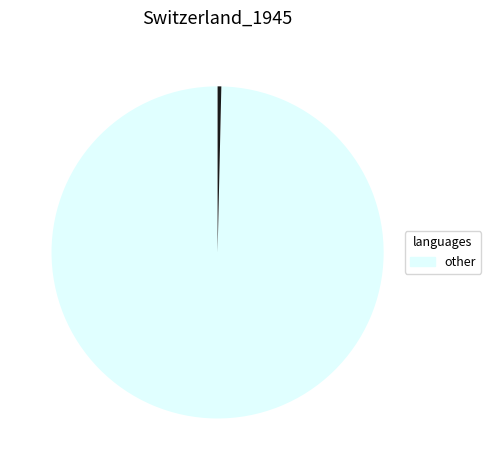

Is there any slice that represents more than half of the pie?

Yes